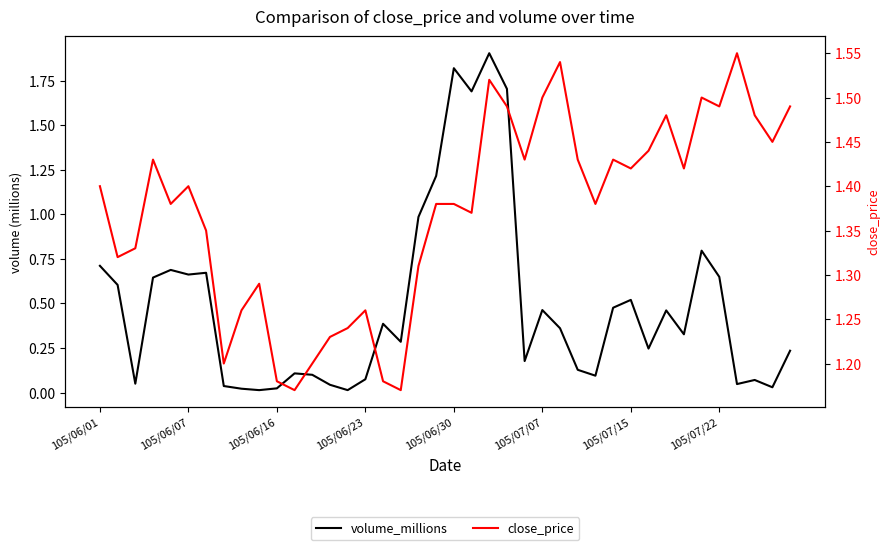

Count the number of categories in the chart.

40